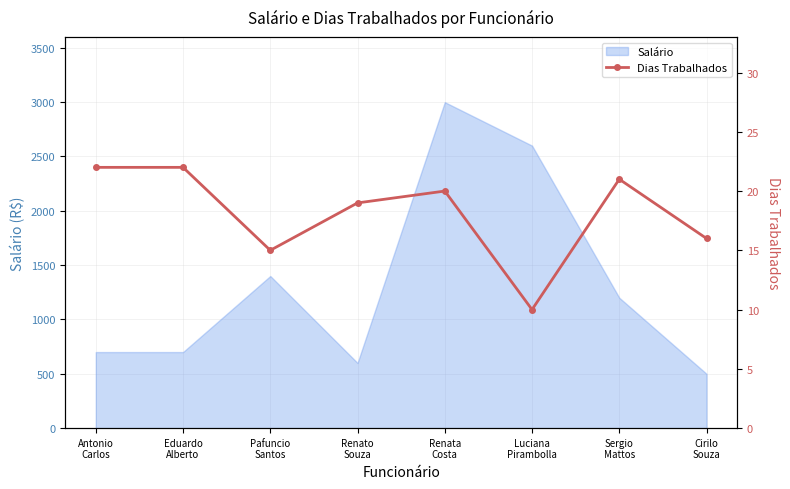

What is the difference between the maximum and minimum values?

12